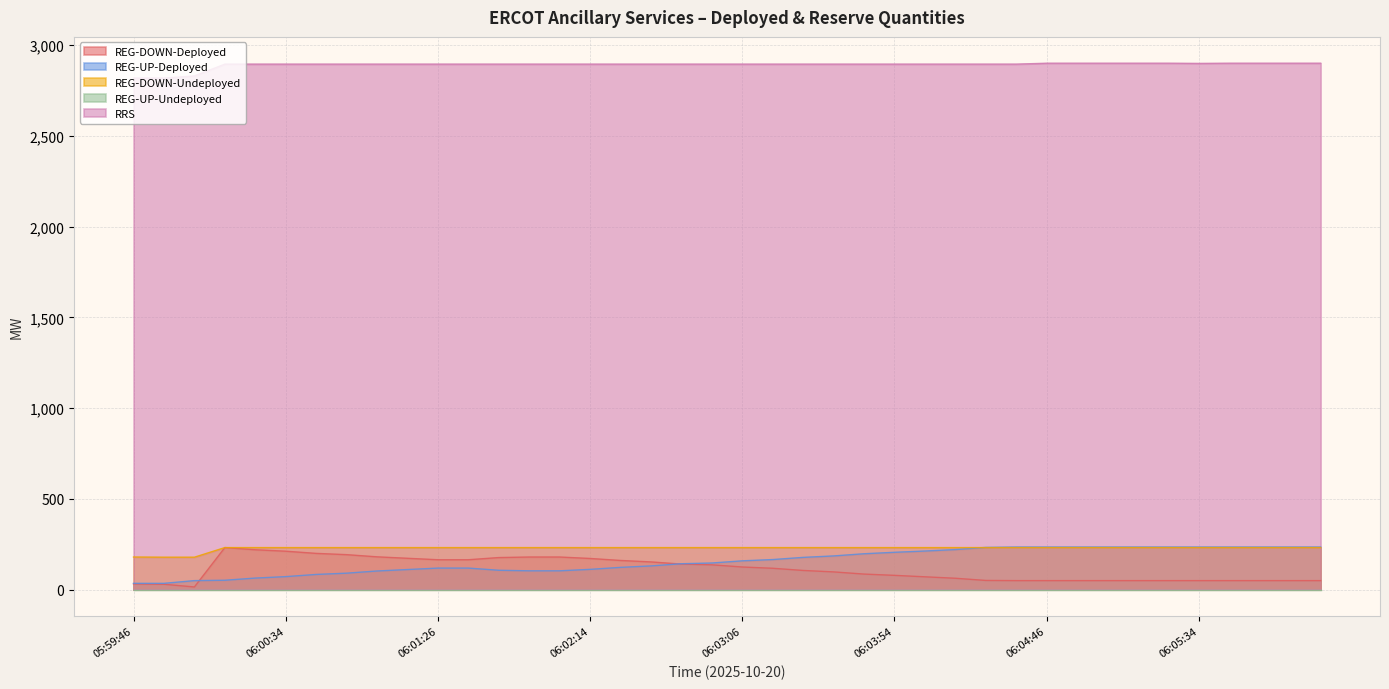

What is the value of the REG-DOWN-Undeployed point at the 32nd from the left?

232